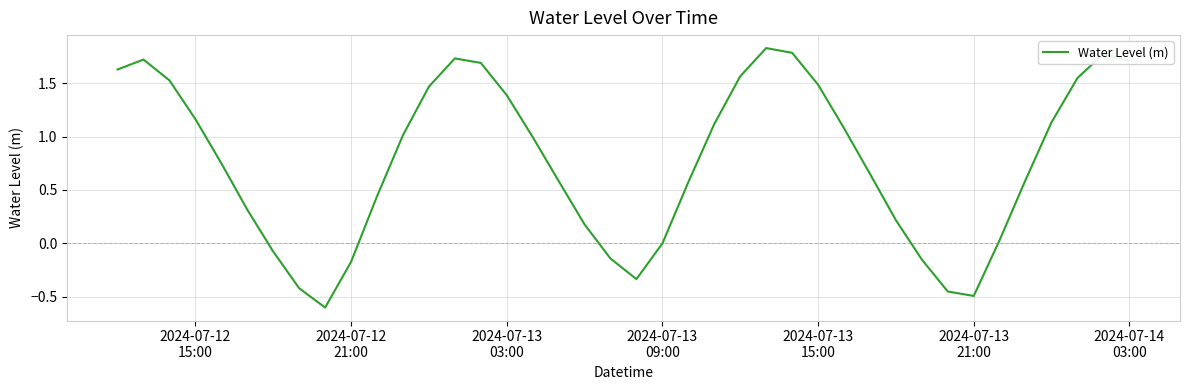

What is the average value?

0.8